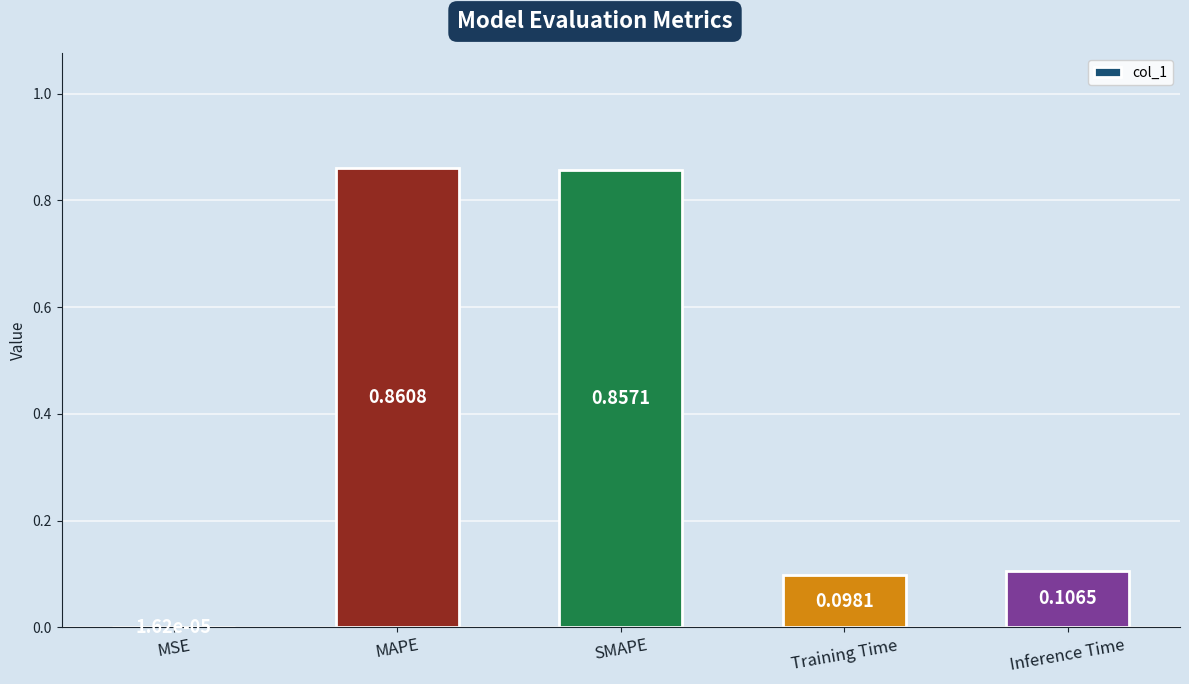

What is the sum of all values?

1.9